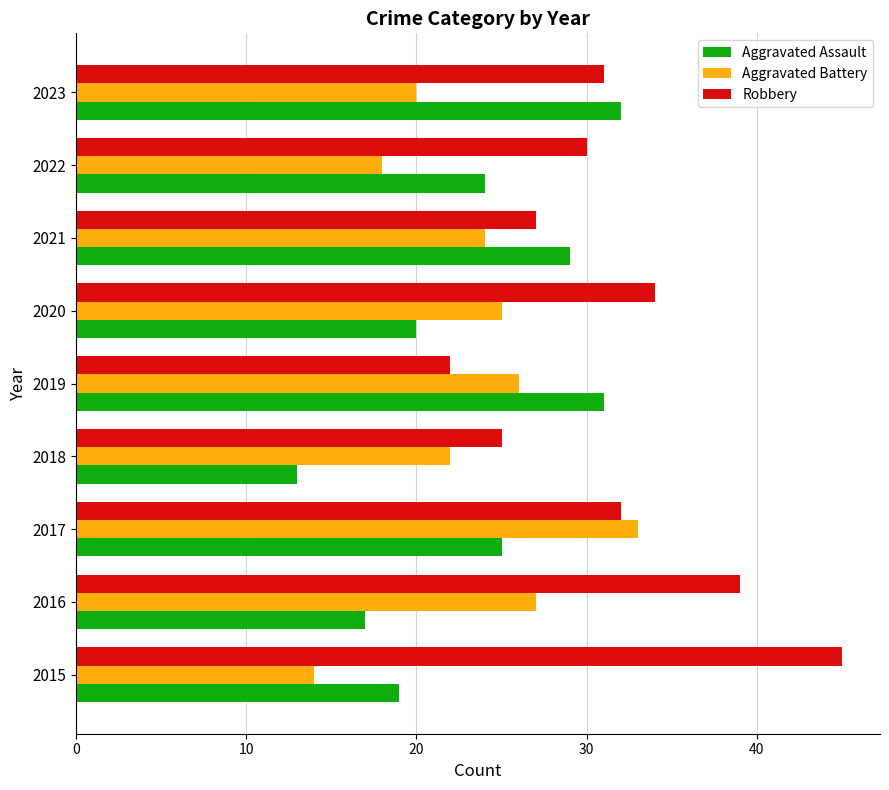

List the labels in order of Aggravated Assault value, largest first.

2023, 2019, 2021, 2017, 2022, 2020, 2015, 2016, 2018